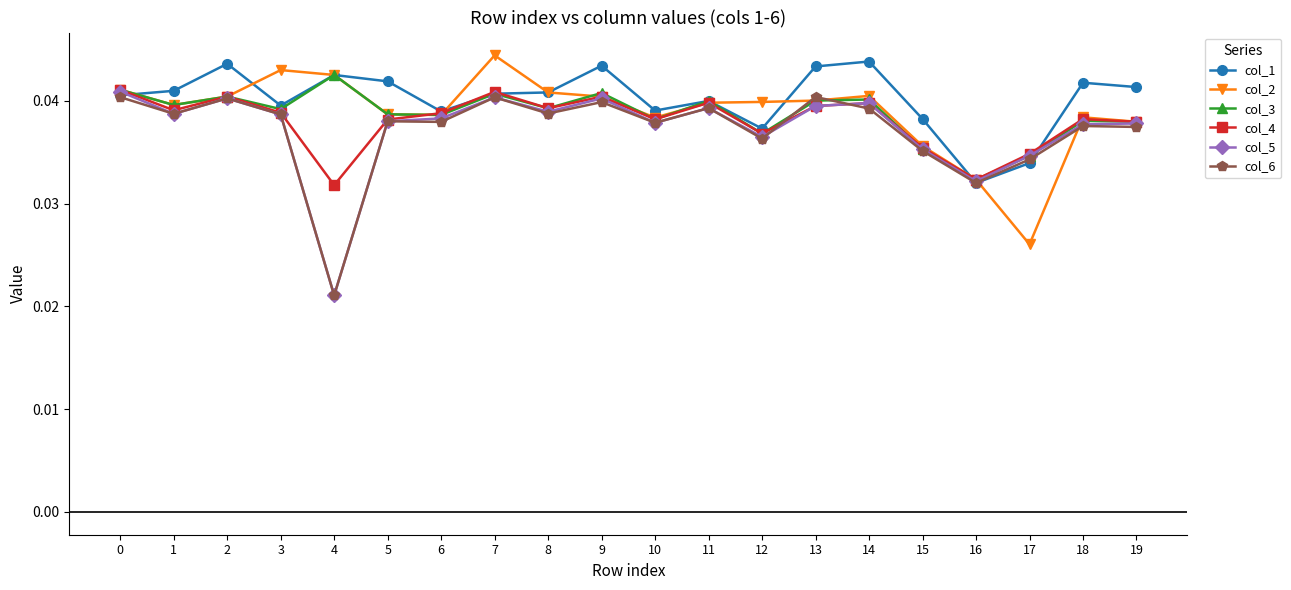

Where is the first local maximum for col_1?

2